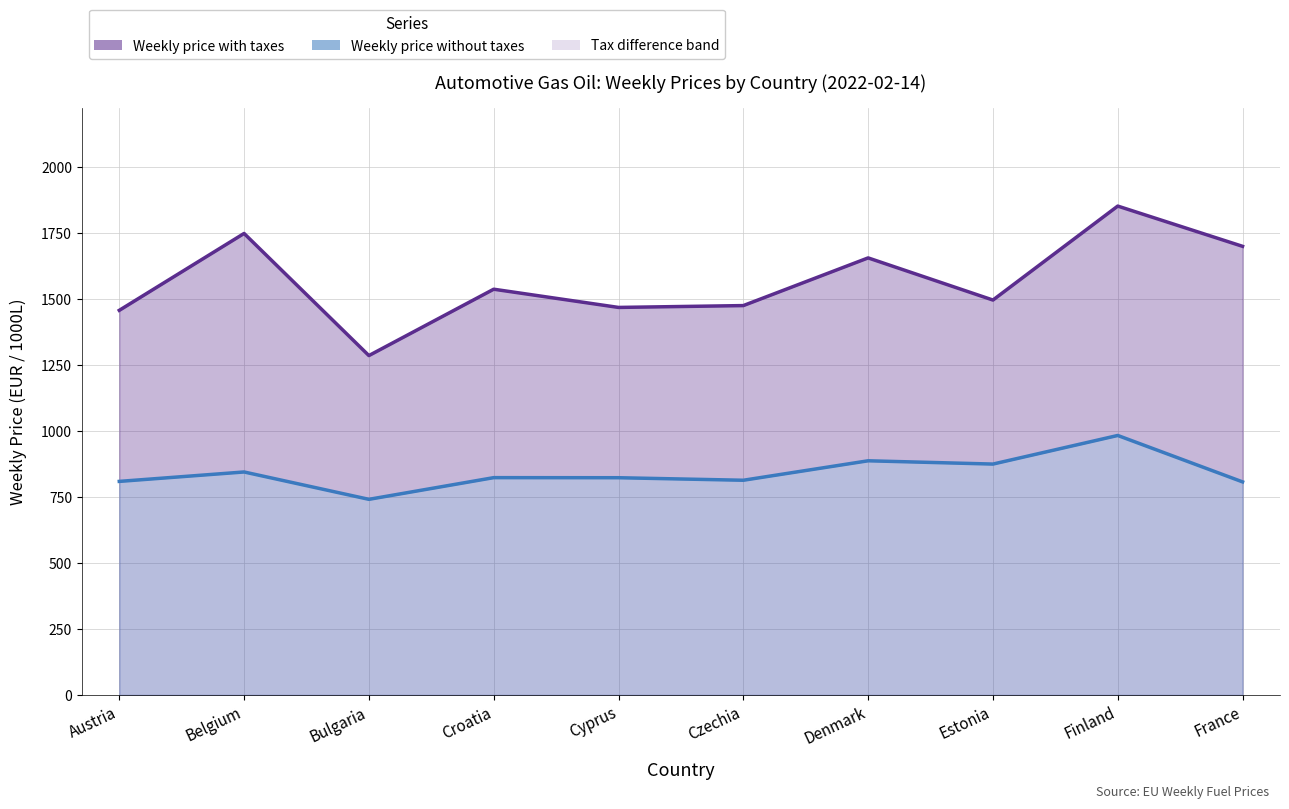

At which label does Weekly price with taxes (line) reach its peak?

Finland